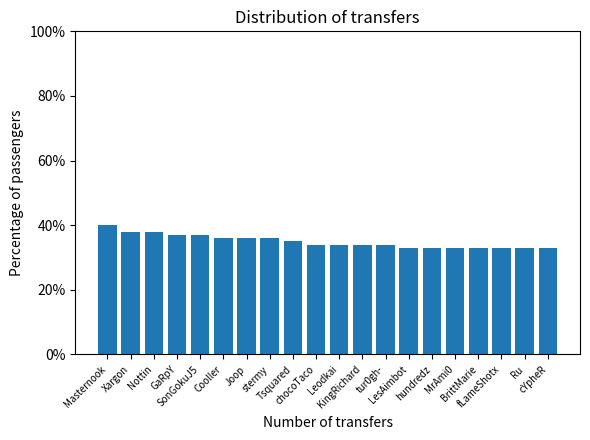

Which has a higher value, Ru or Xargon?

Xargon